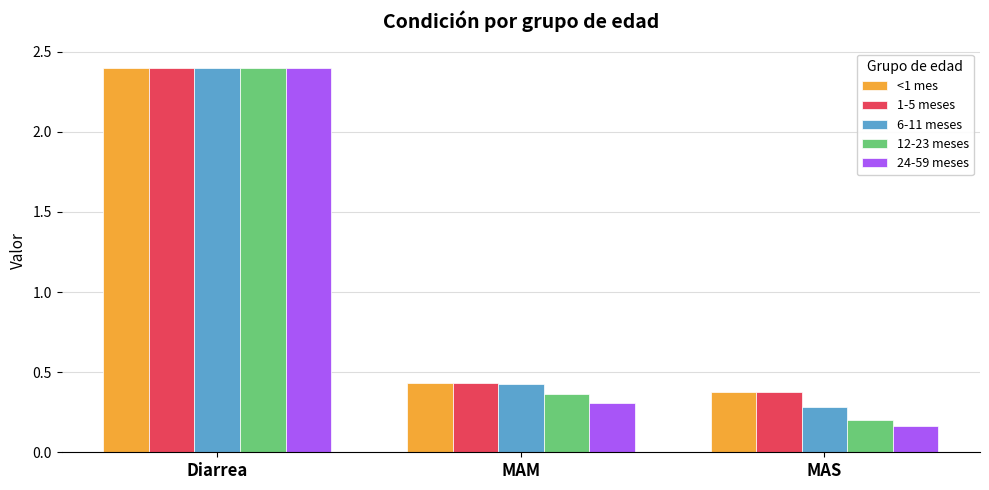

List the labels in order of 12-23 meses value, largest first.

Diarrea, MAM, MAS